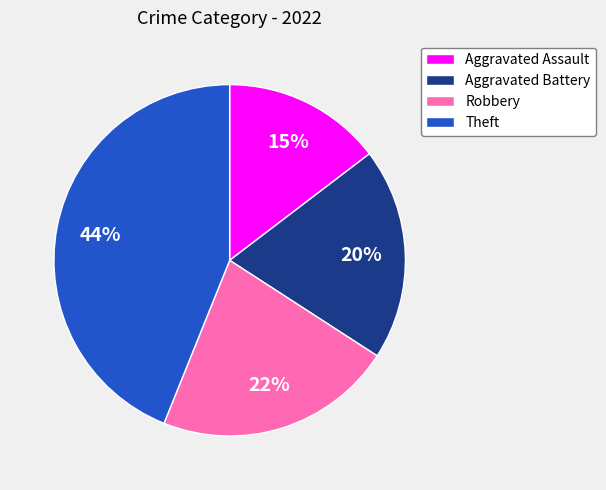

Is there a majority slice in this chart?

No